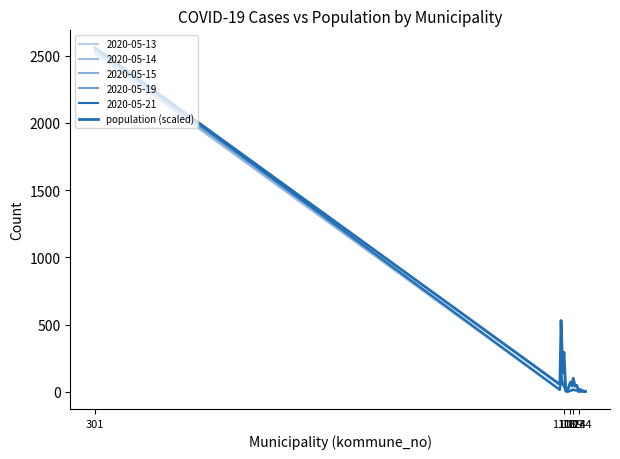

What is the difference between the maximum and minimum values?

2558.1